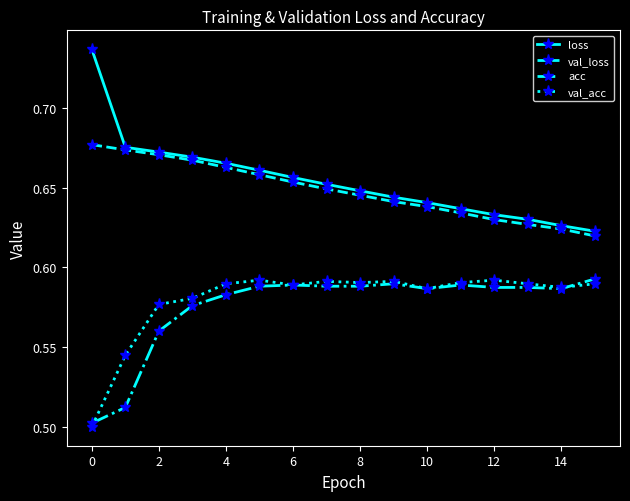

True or false: val_acc and loss intersect in this chart.

False